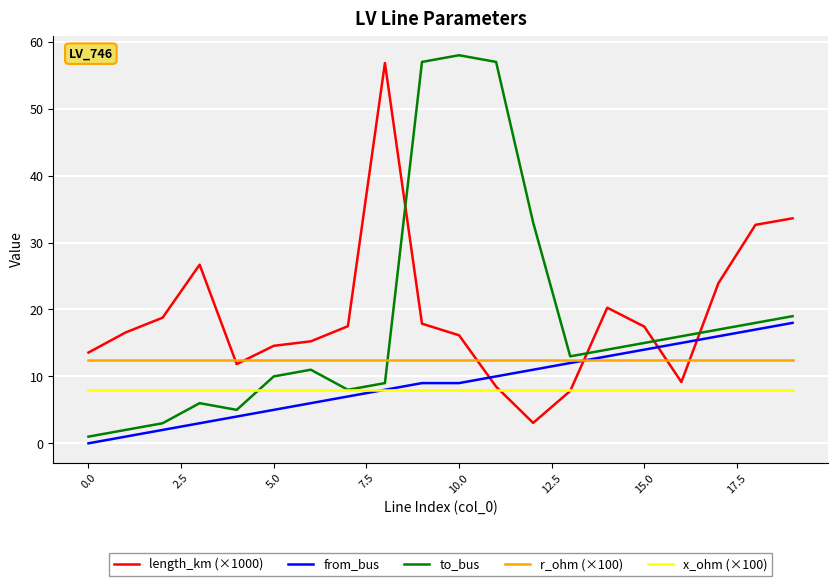

How many lines are shown in the chart?

5